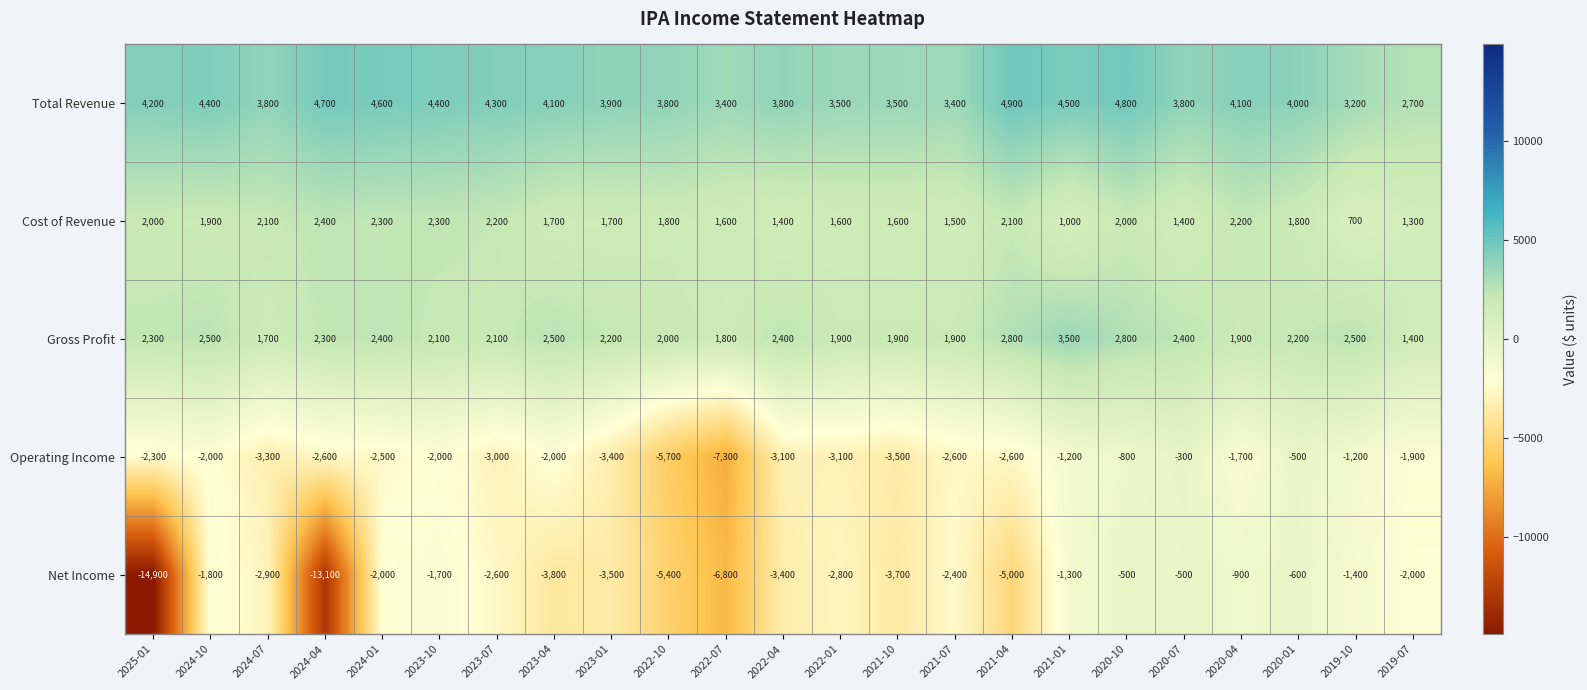

List the series in order of their peak value, lowest first.

Net Income, Operating Income, Cost of Revenue, Gross Profit, Total Revenue